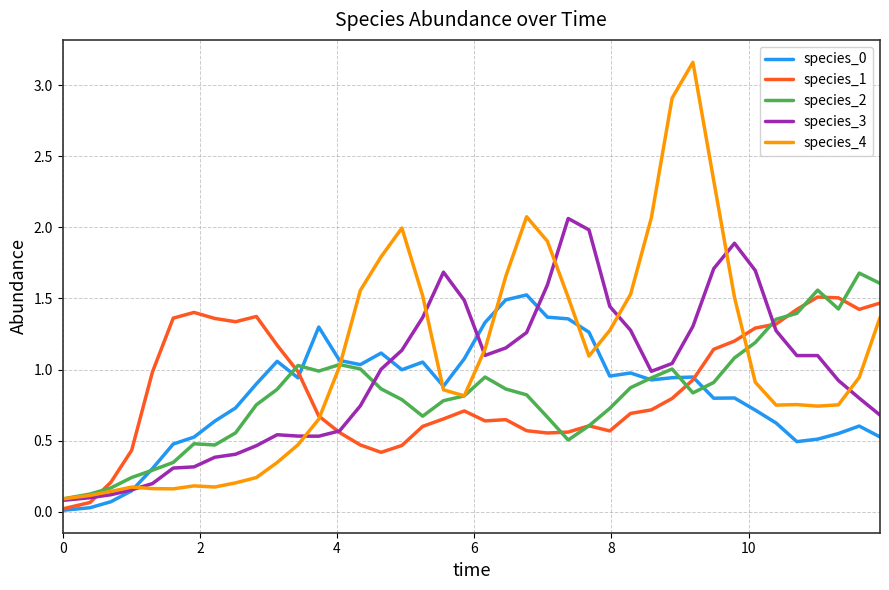

What is the sum of all species_4 values?

43.1